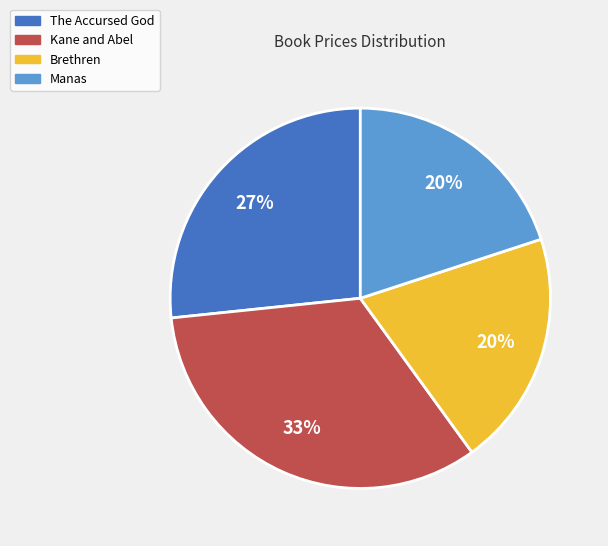

How many segments does this pie chart have?

4